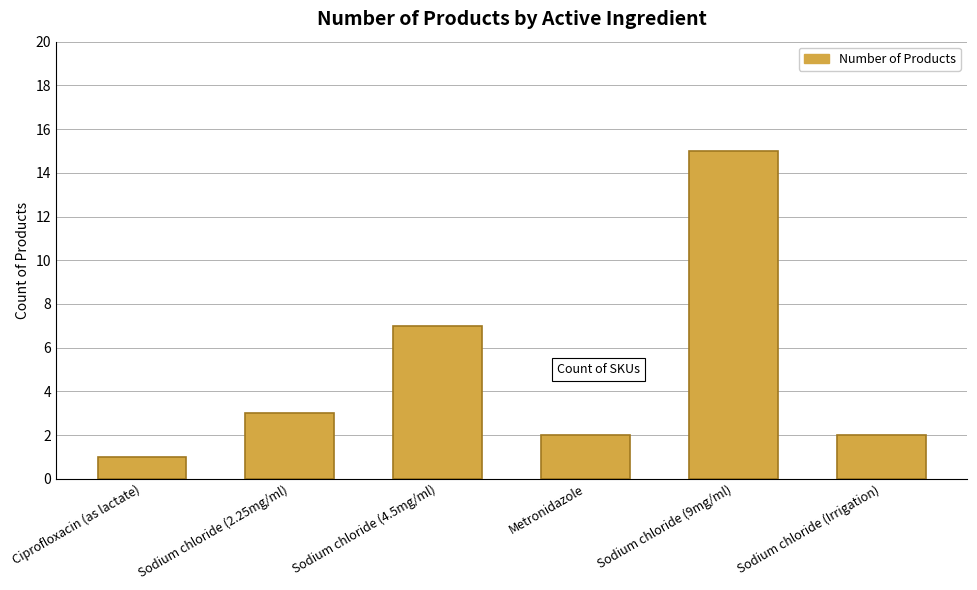

Which category has the highest value across all series?

Sodium chloride (9mg/ml)